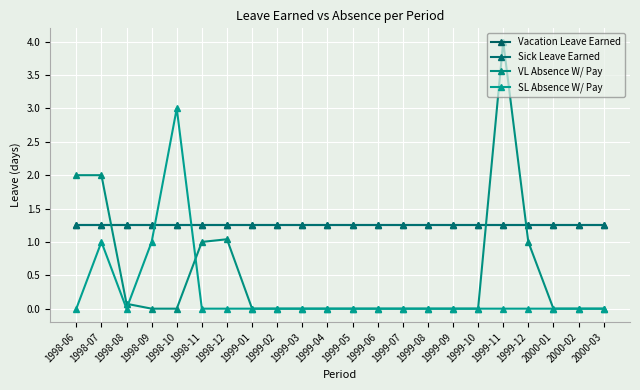

At which category is the sum across all series the highest?

1999-11